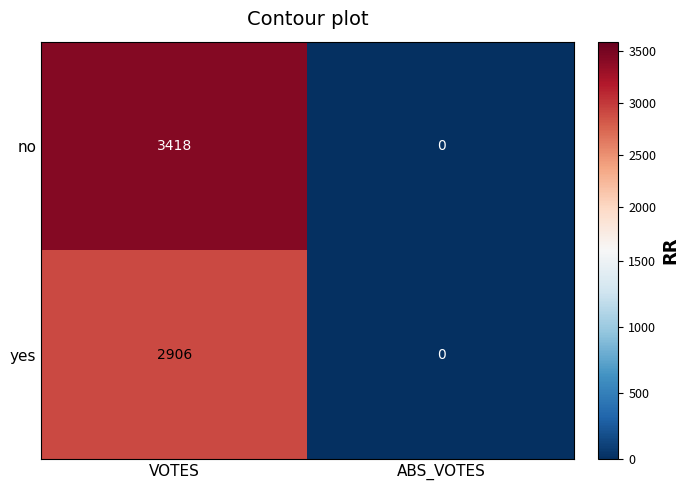

Which series has the largest total across all categories?

no